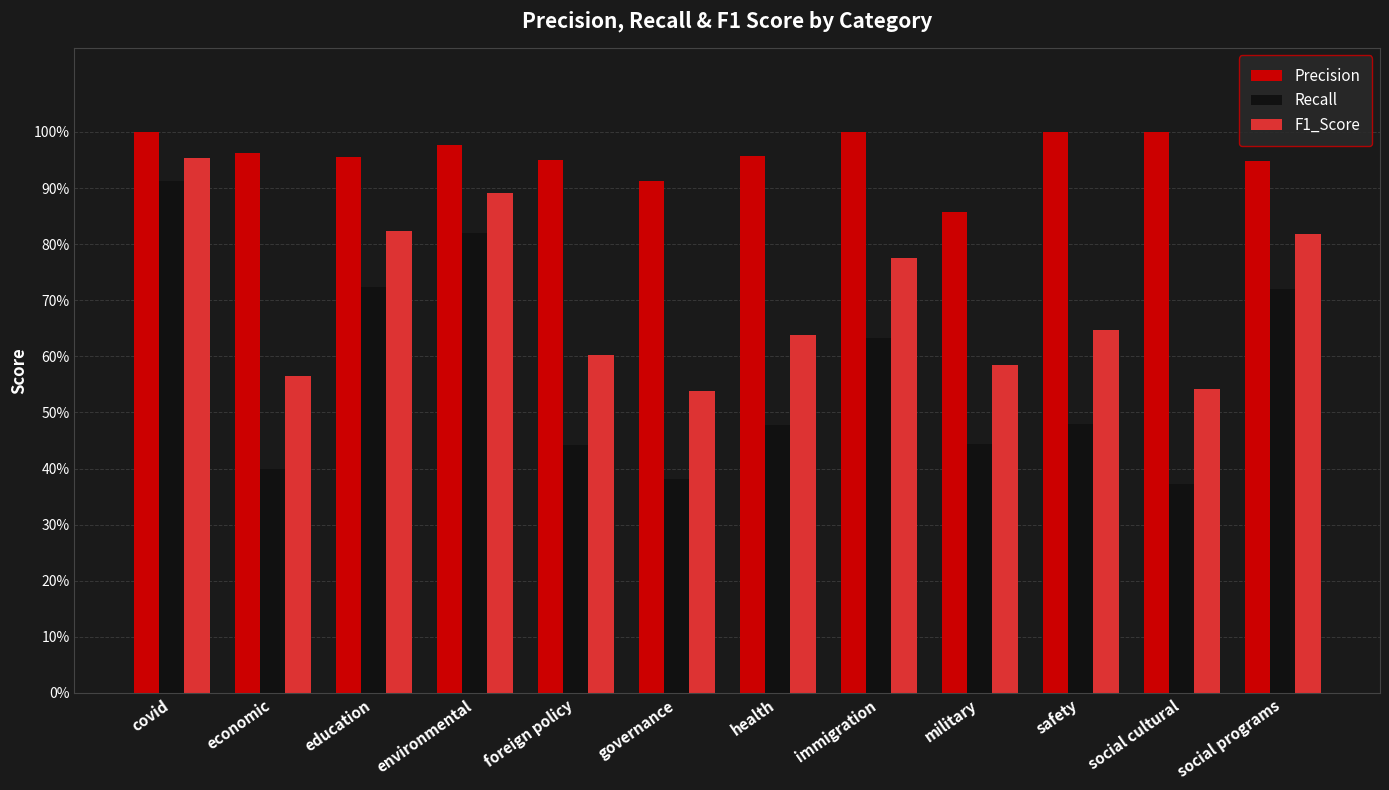

What are all the series names shown in the legend?

Precision, Recall, F1_Score